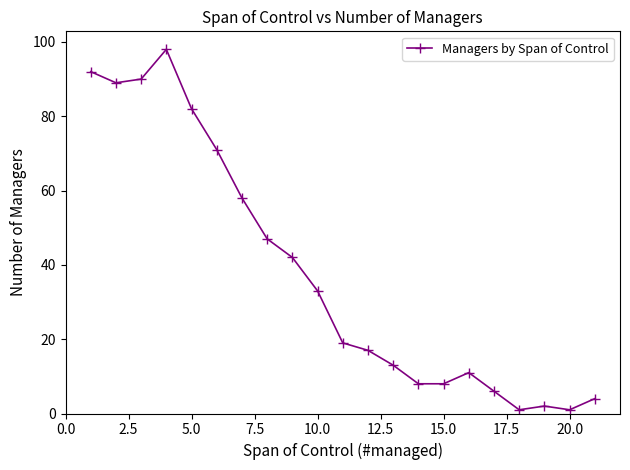

What is the maximum value shown in the chart?

98